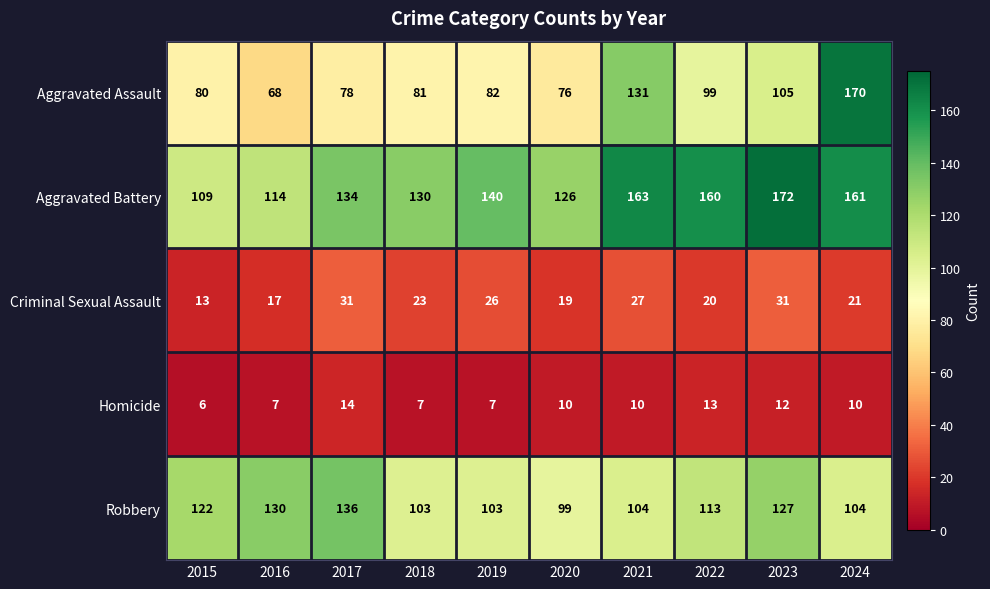

Read the Criminal Sexual Assault value at 2021.

27